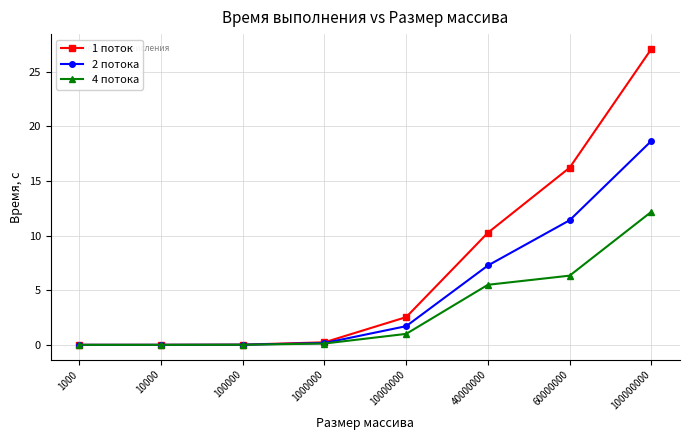

What is the sum of all 4 потока values?

25.2